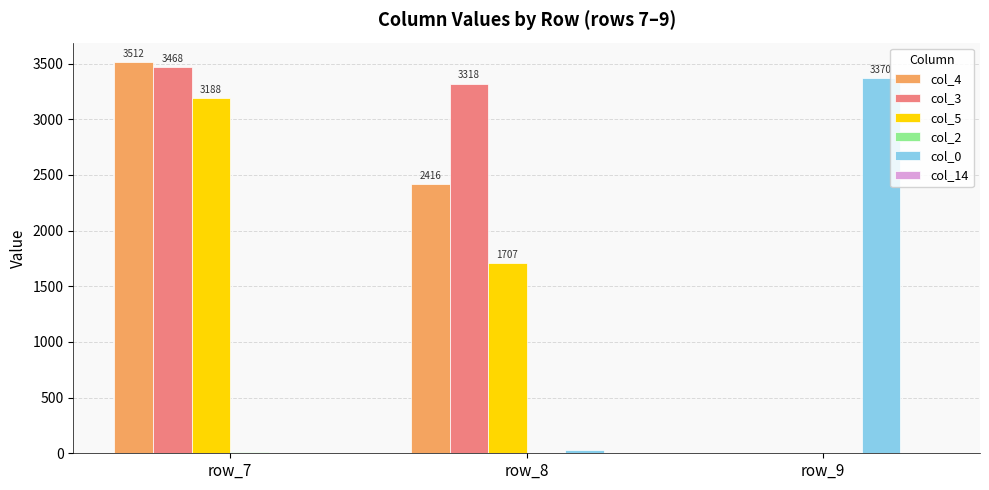

What is the maximum value shown in the chart?

3512